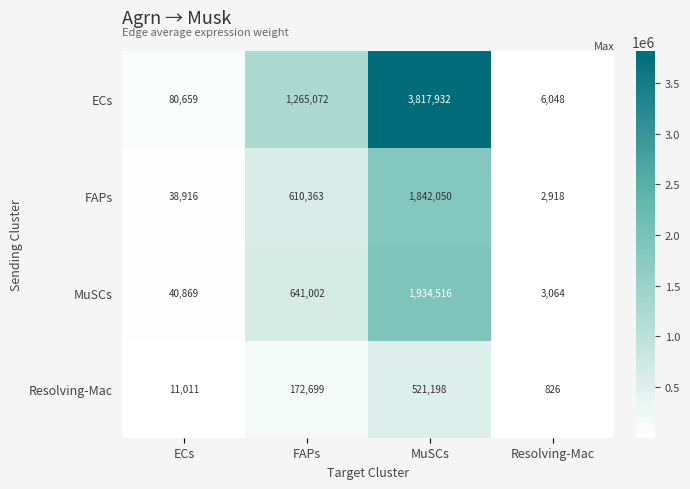

The value of MuSCs at MuSCs is 610286. True or false?

False